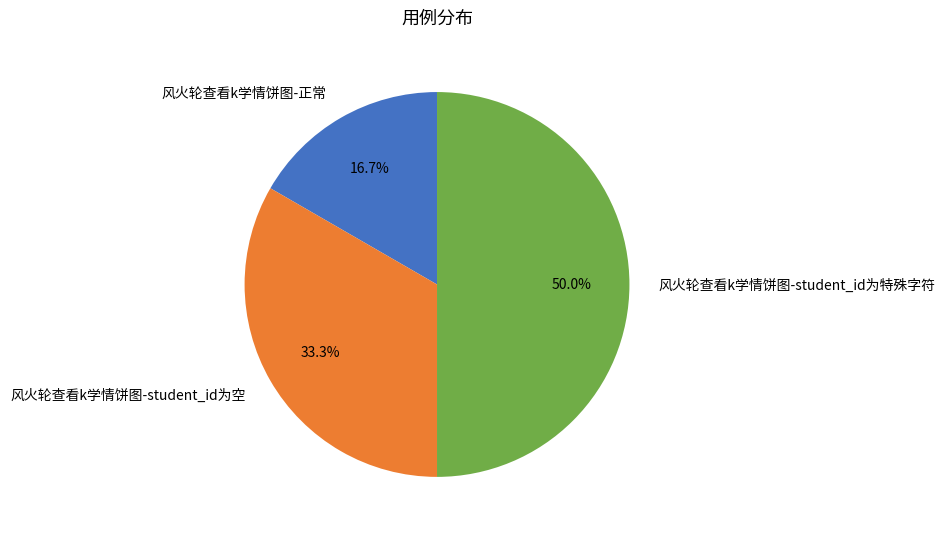

Which category has the biggest portion of the pie?

风火轮查看k学情饼图-student_id为特殊字符